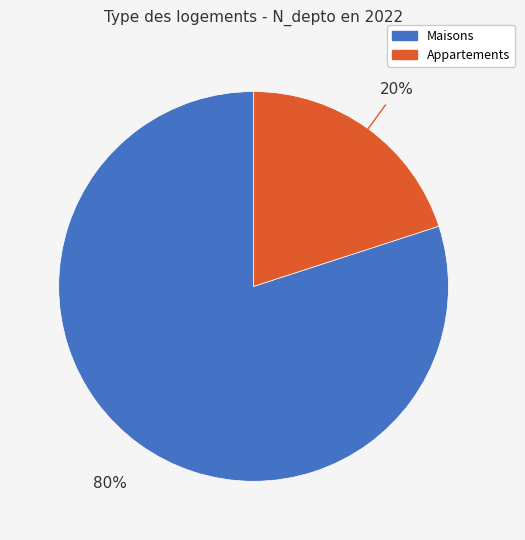

What percentage is the Maisons slice, to the nearest percent?

80%